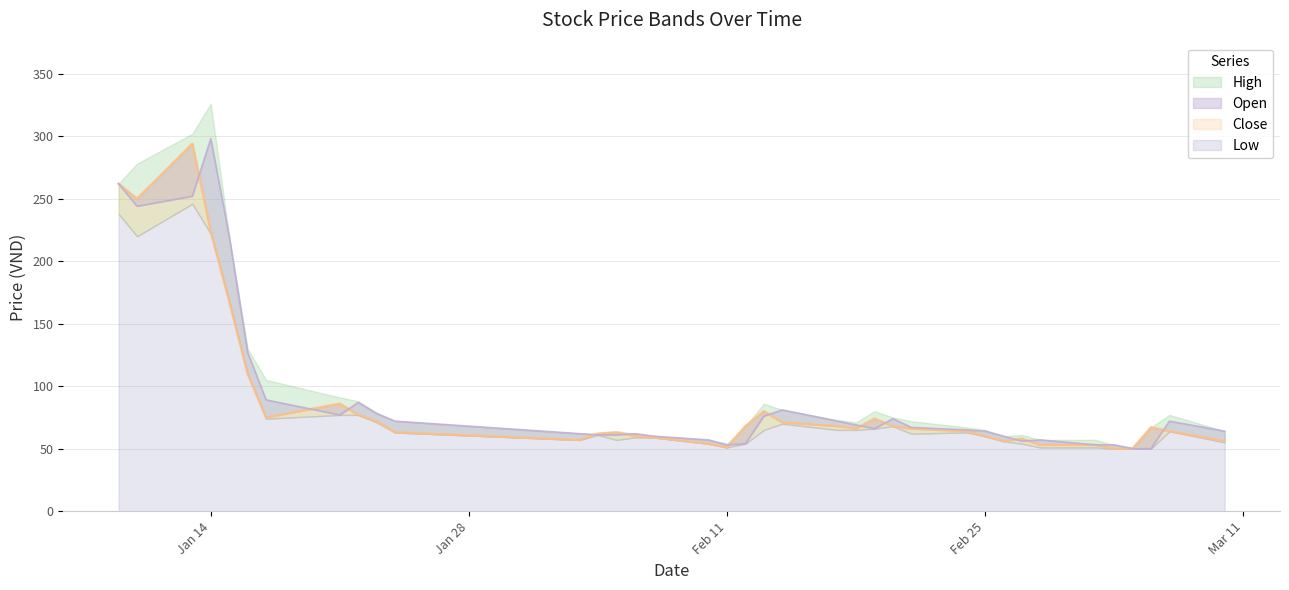

What is the value of the Close point at the 3rd from the left?

294